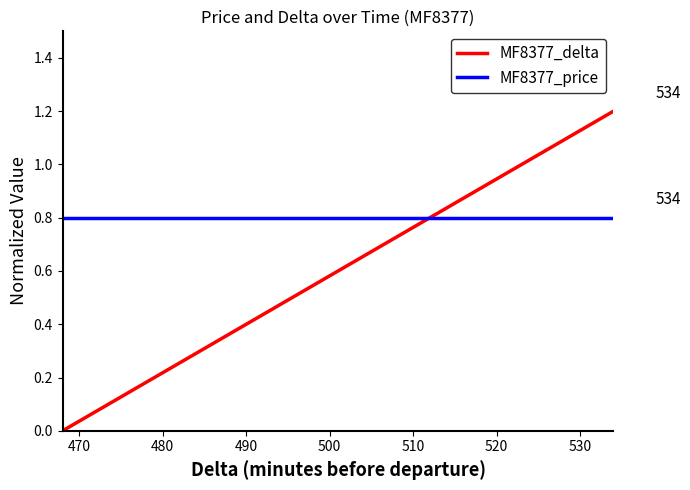

What is the label of the 4th point from the left?

490